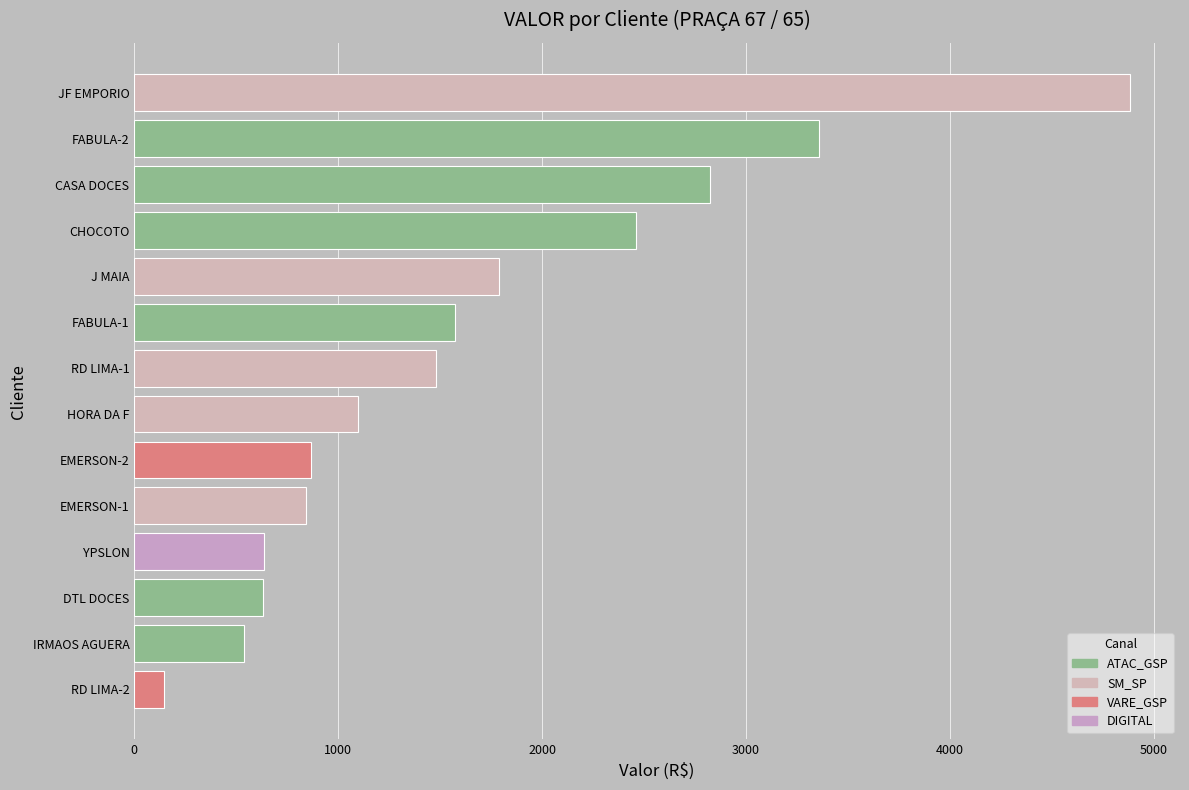

What value does the data have at CHOCOTO?

2458.9